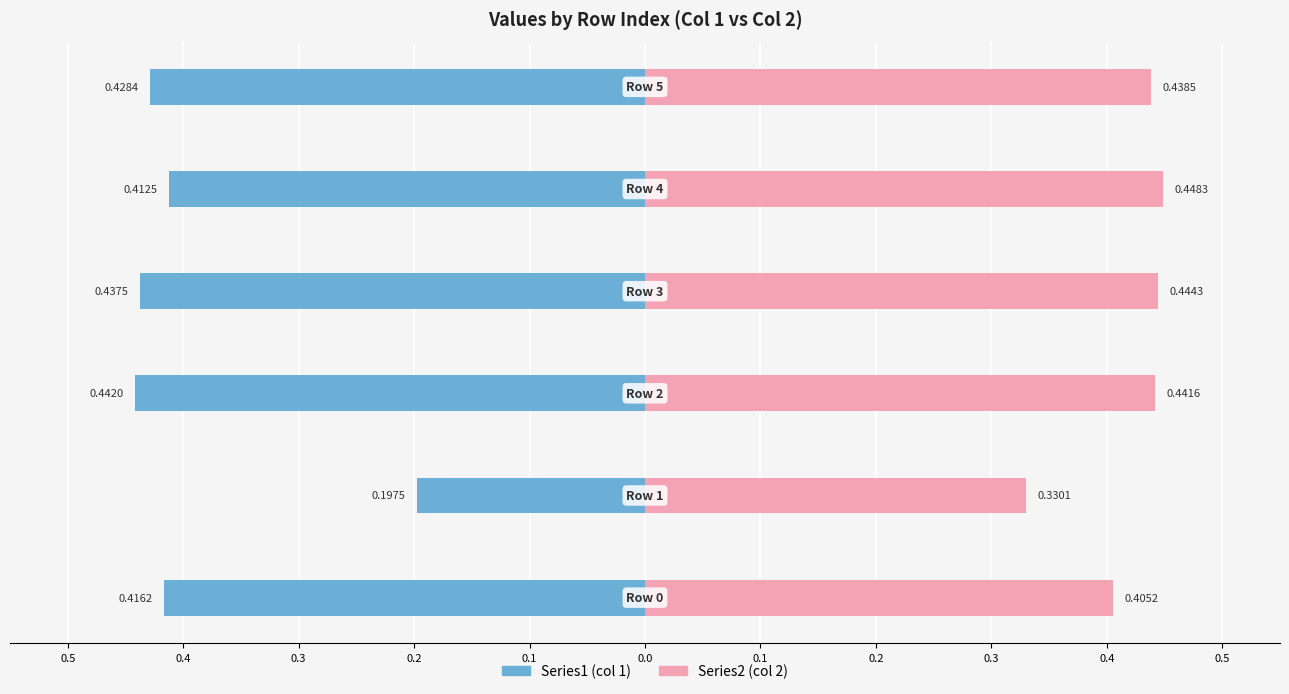

True or false: Series1 has a value of -0.4 at 0.1.

True